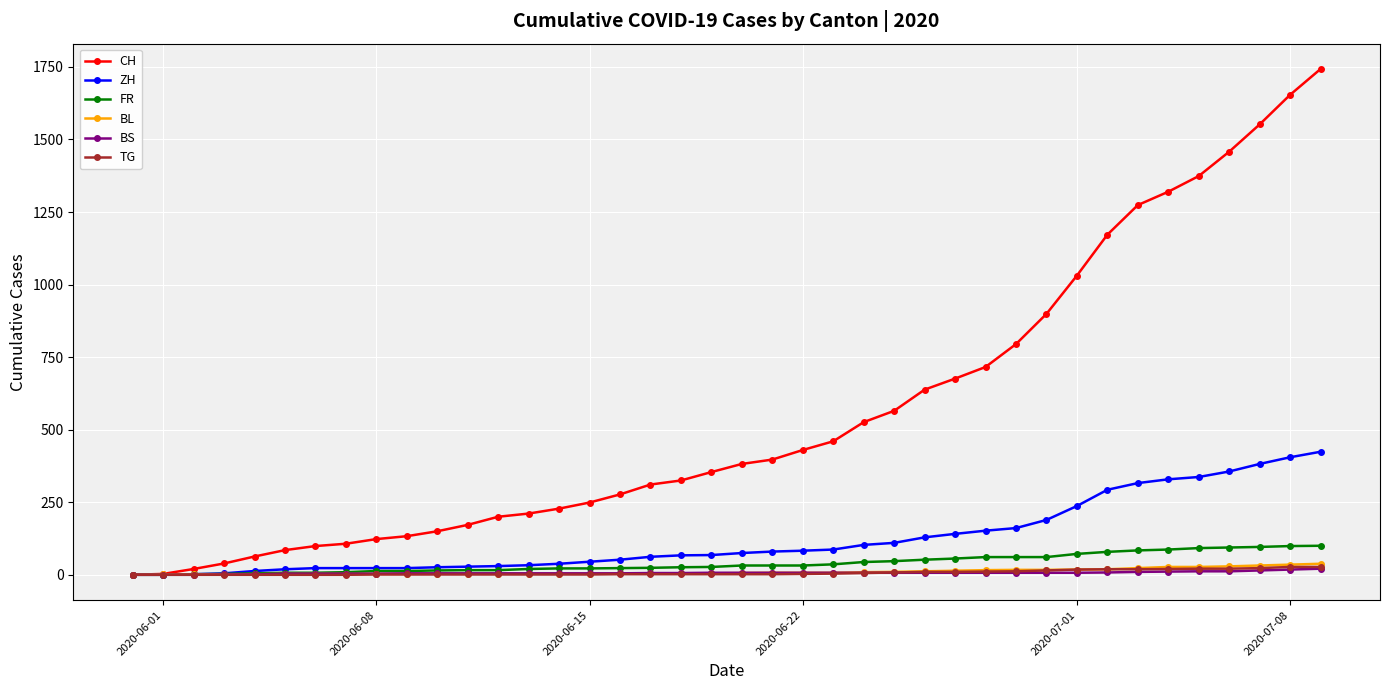

What is the greatest value displayed?

1743